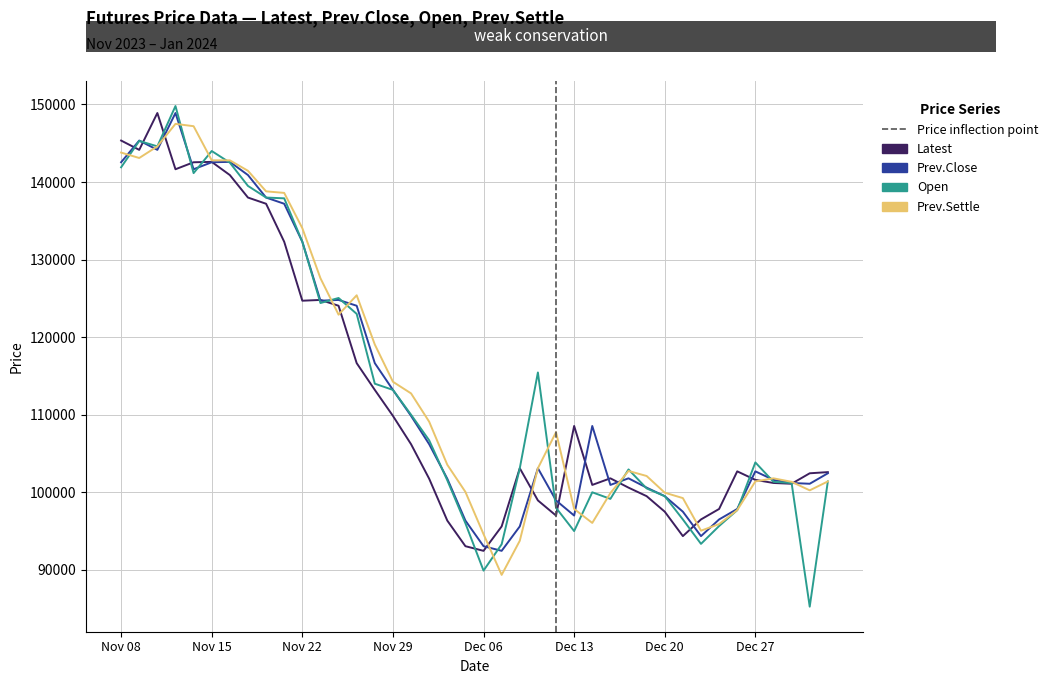

What is the highest value of the Prev.Settle series?

147500